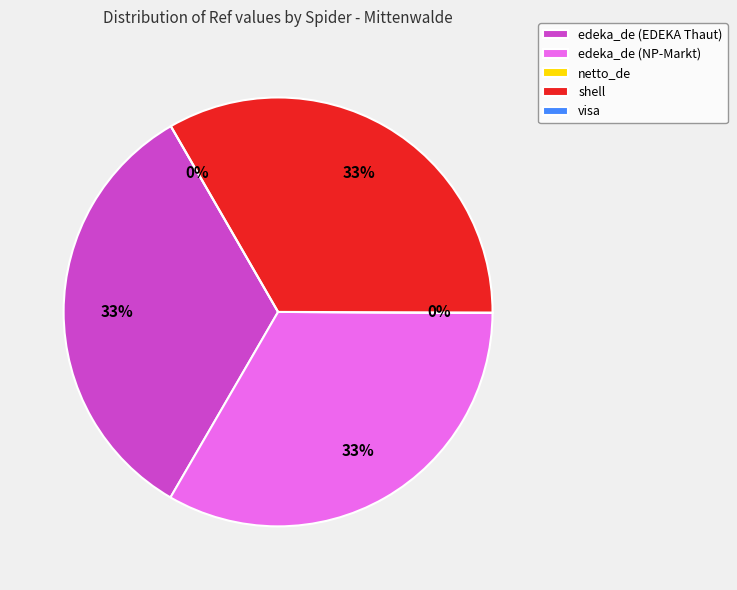

How much of the chart is everything except edeka_de (EDEKA Thaut)?

66.7%